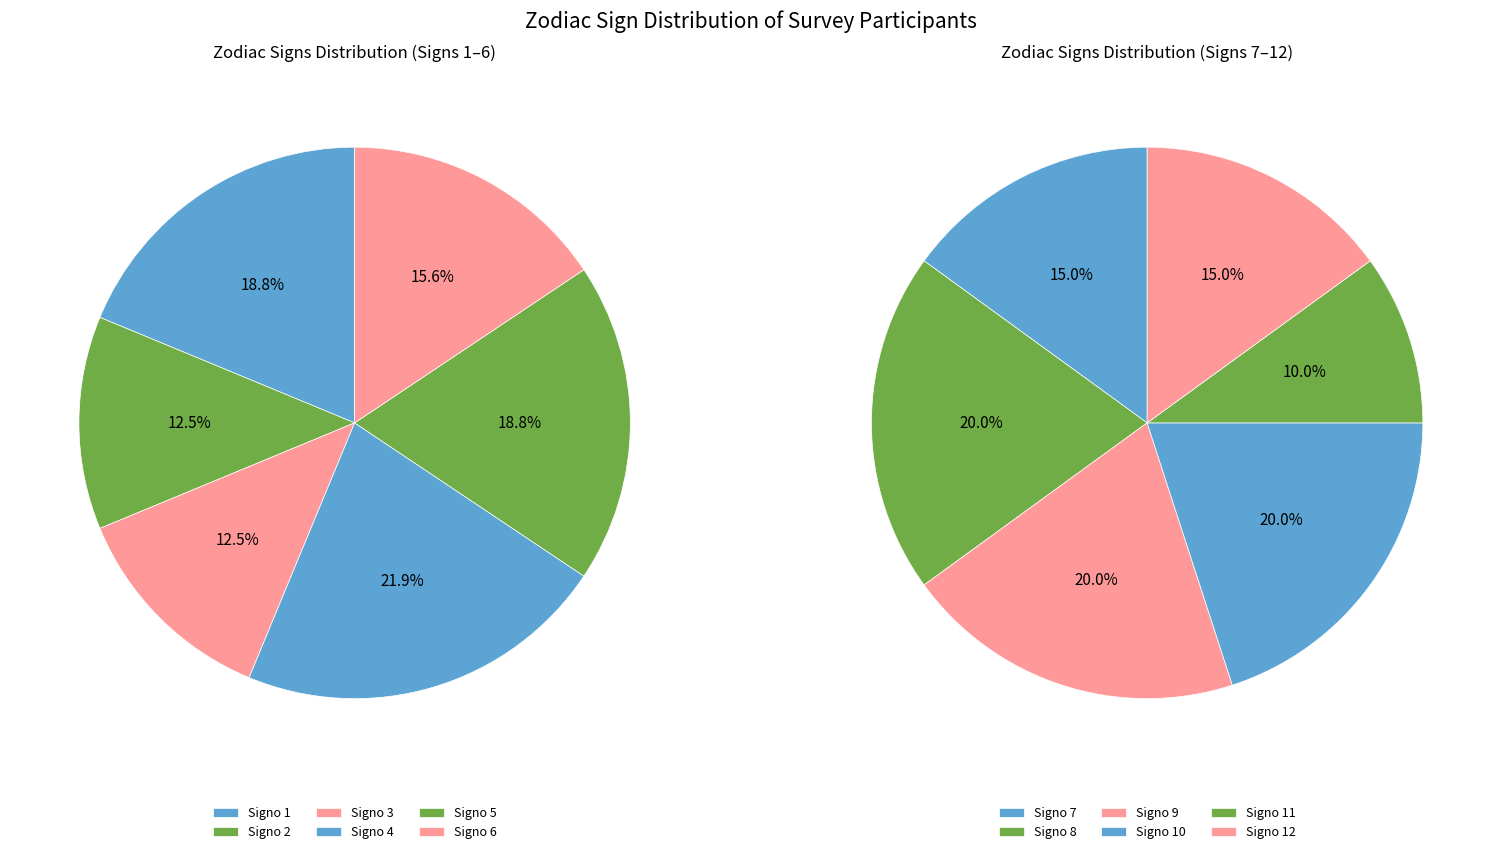

Do 11 and 9 together represent more than half of the pie?

No